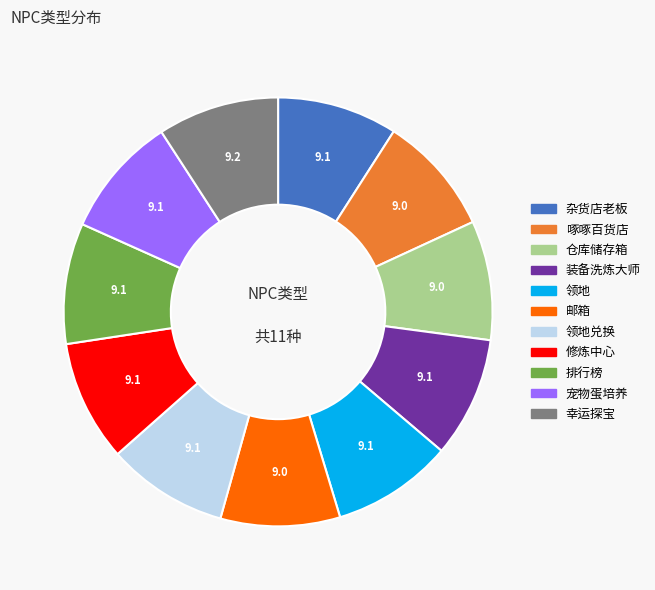

Is it true that 领地兑换 is 18% of the pie?

False